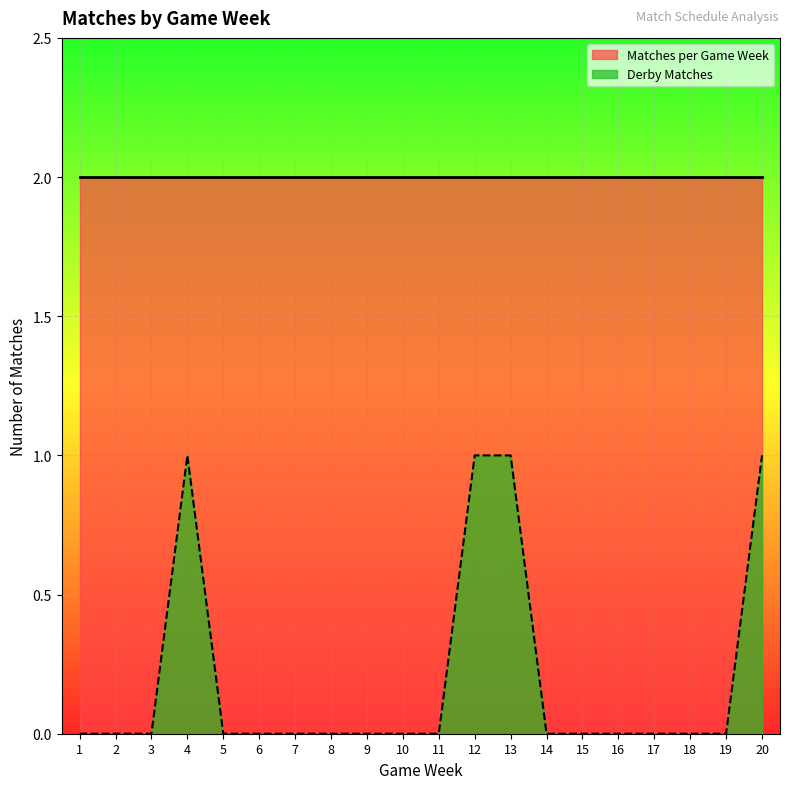

Count the number of data series in this chart.

2